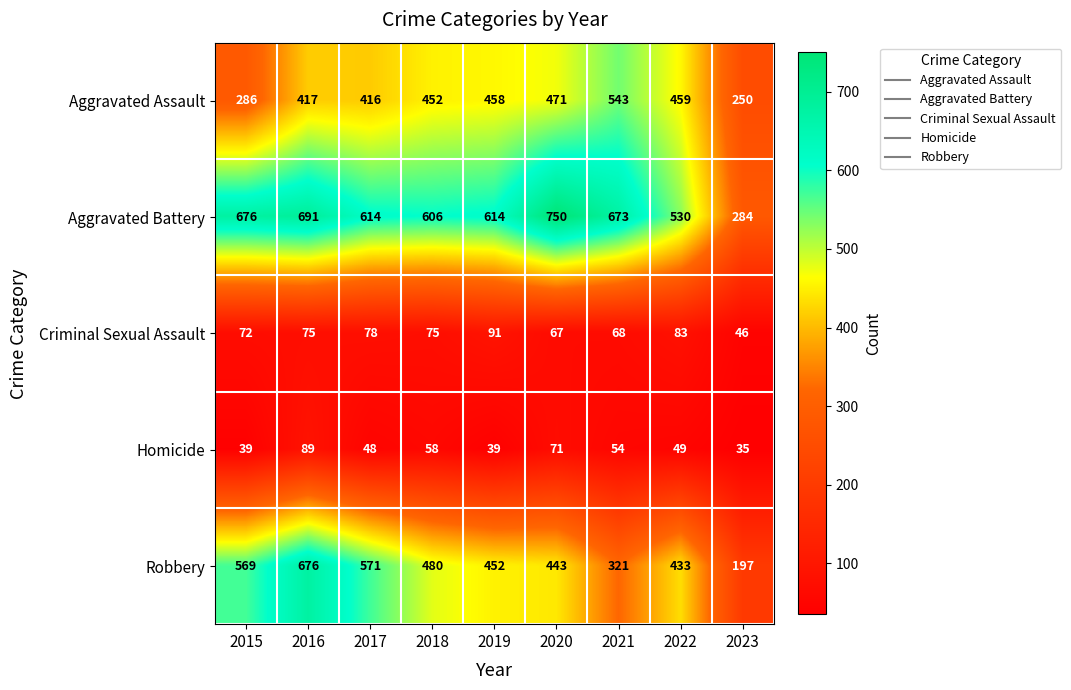

At how many categories does at least one series exceed 244?

9